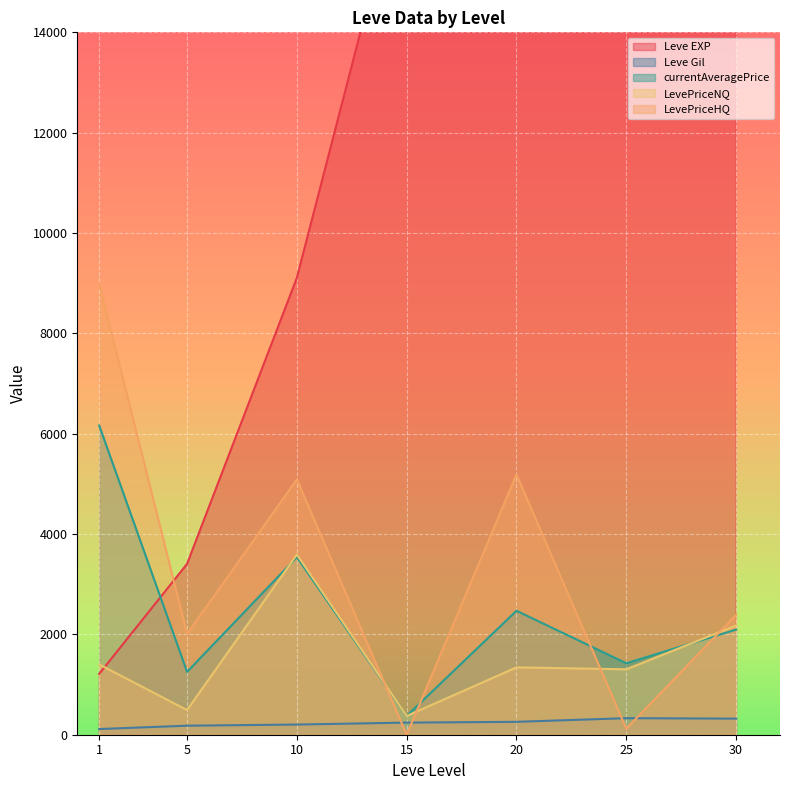

What is the average value of the Leve Gil series?

235.0